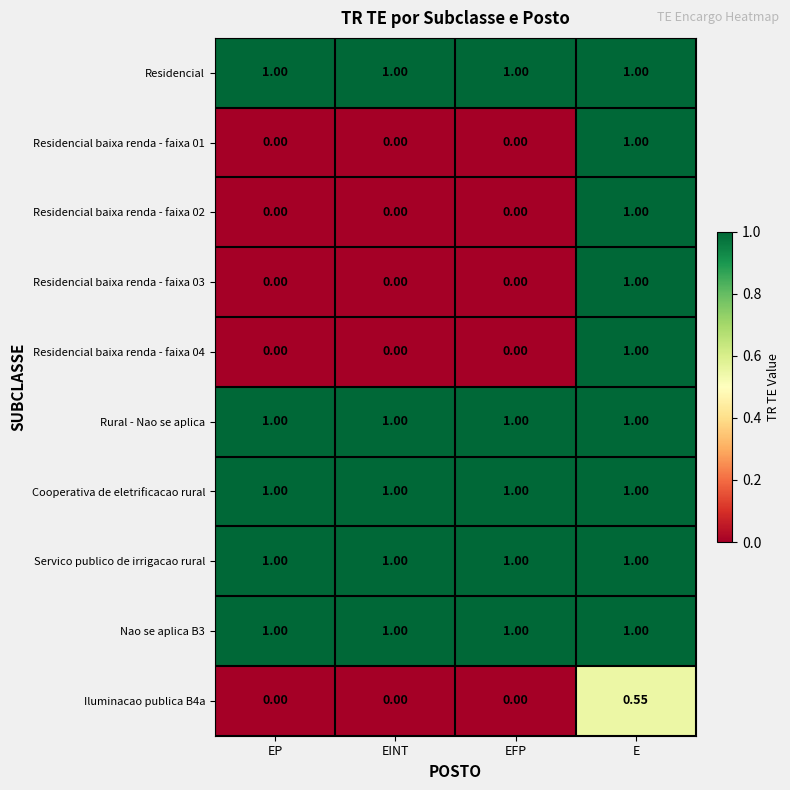

At which category is the sum across all series the highest?

E